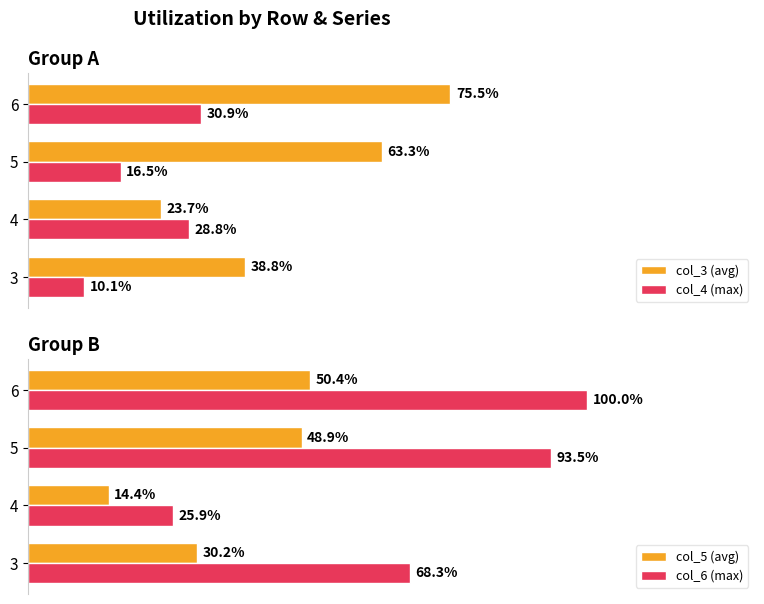

Which series has the largest range (max minus min)?

col_6 (max)